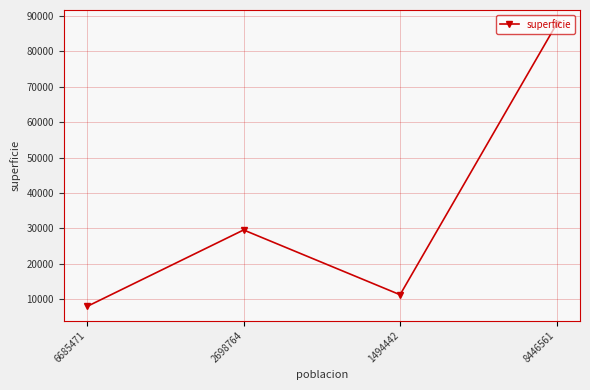

How many categories are shown in the chart?

4